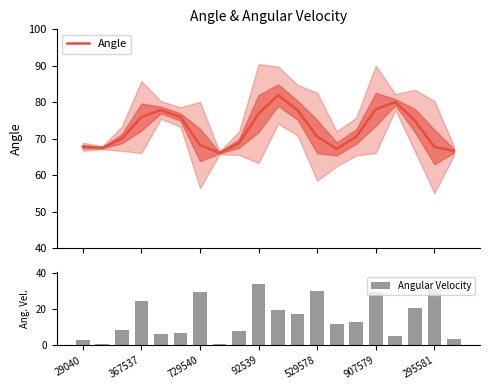

What is the maximum value for Angle?

82.0